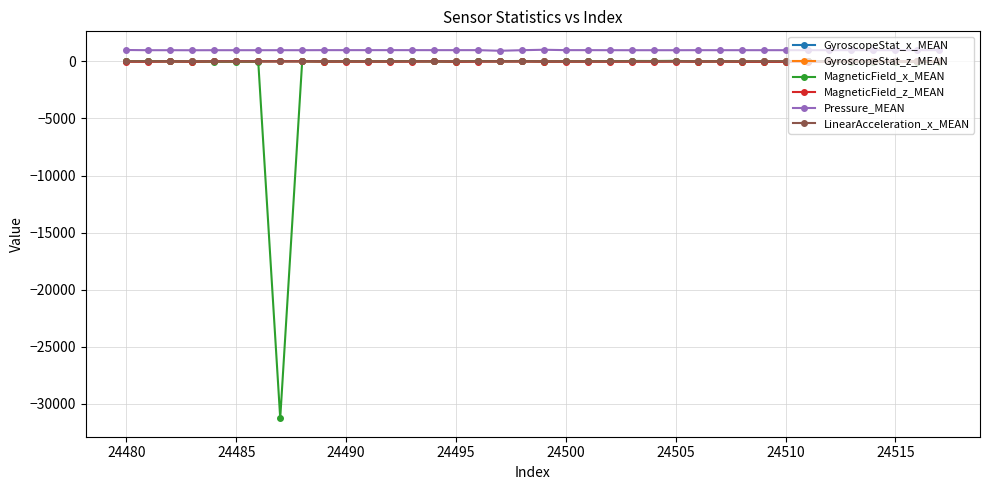

Which series has the widest spread of values?

MagneticField_x_MEAN